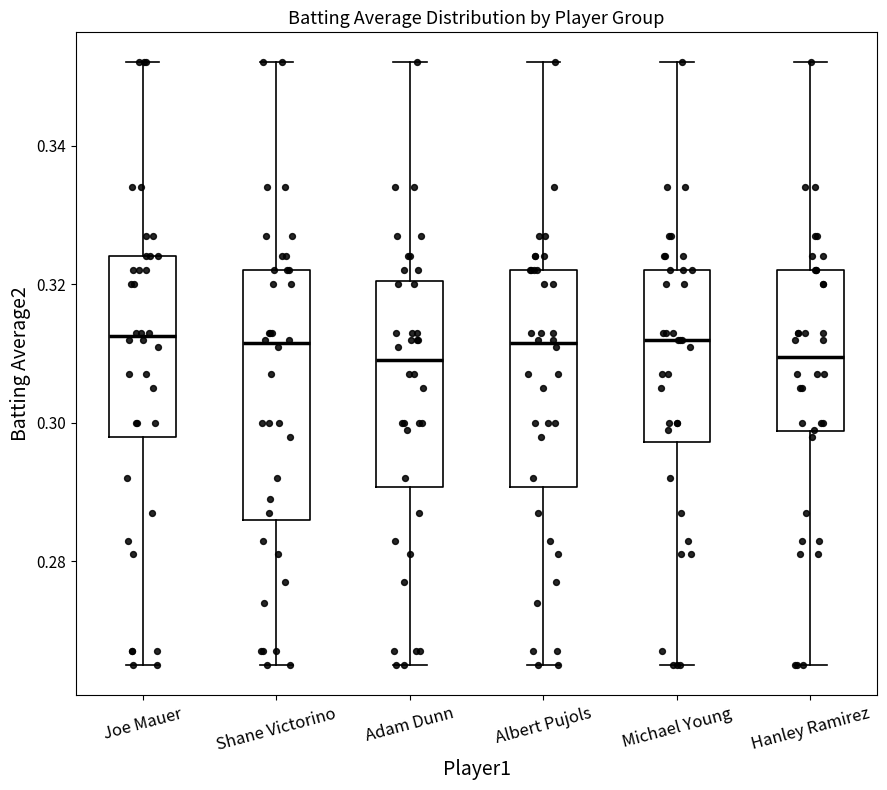

Where is the lower edge of the box for Michael Young on the y-axis? The values are not printed on the chart, so give them approximately, as read against the axis.

0.298